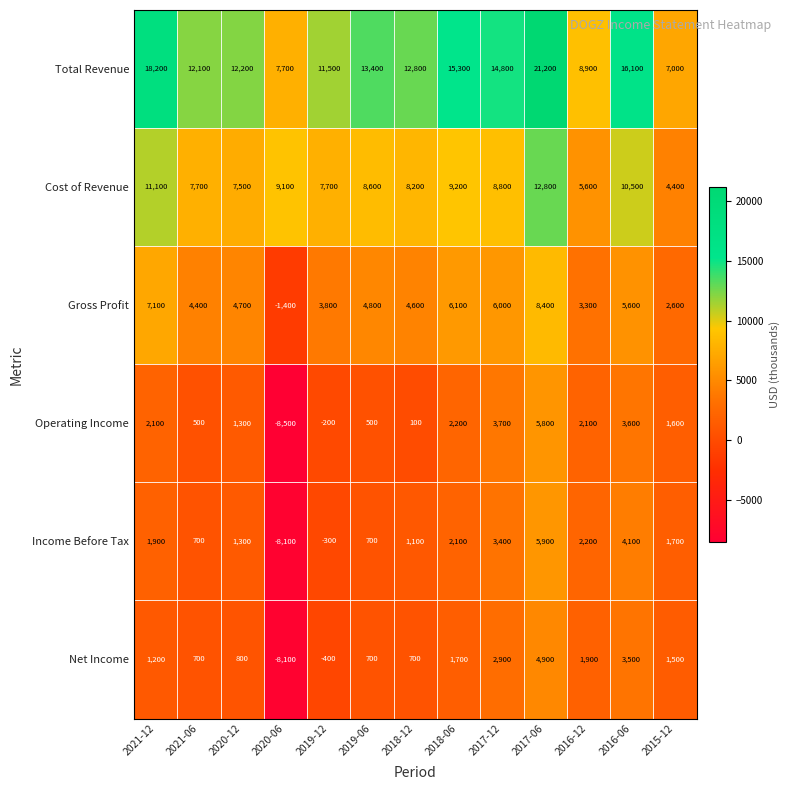

What is the difference between the maximum and minimum values in the Gross Profit series?

9800